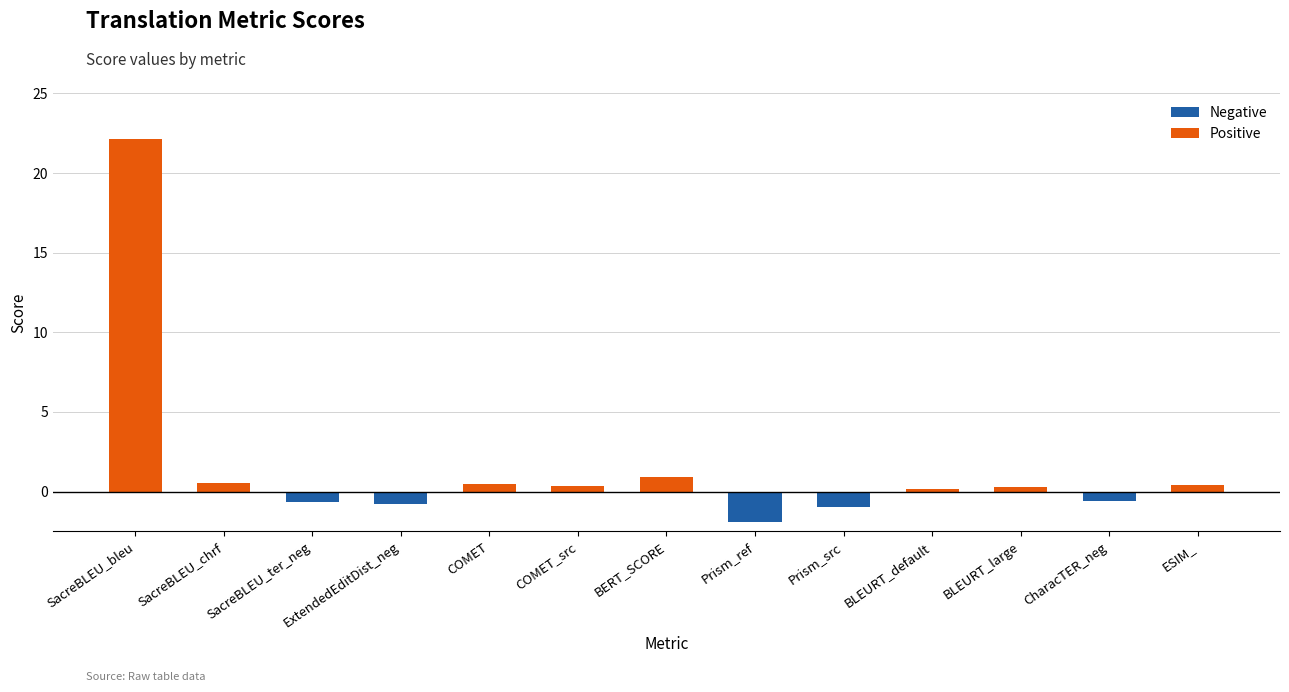

At which category does the chart reach its minimum across all series?

Prism_ref